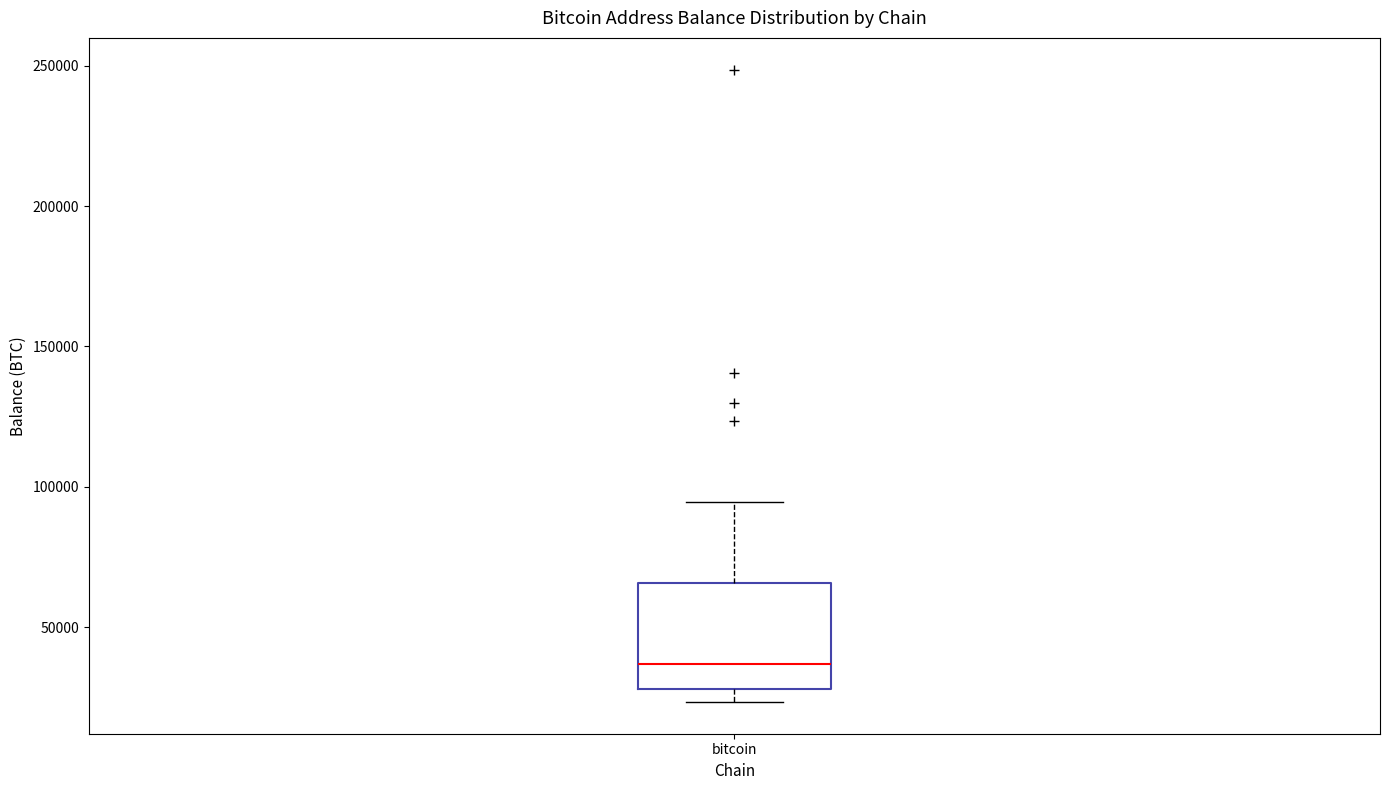

Transcribe this box plot: give where the median line is, the range the box spans, and where the two whiskers end, as read against the y-axis. The values are not printed on the chart, so give them approximately, as read against the axis.

median 35000, box 30000 to 65000, whiskers 25000 to 95000